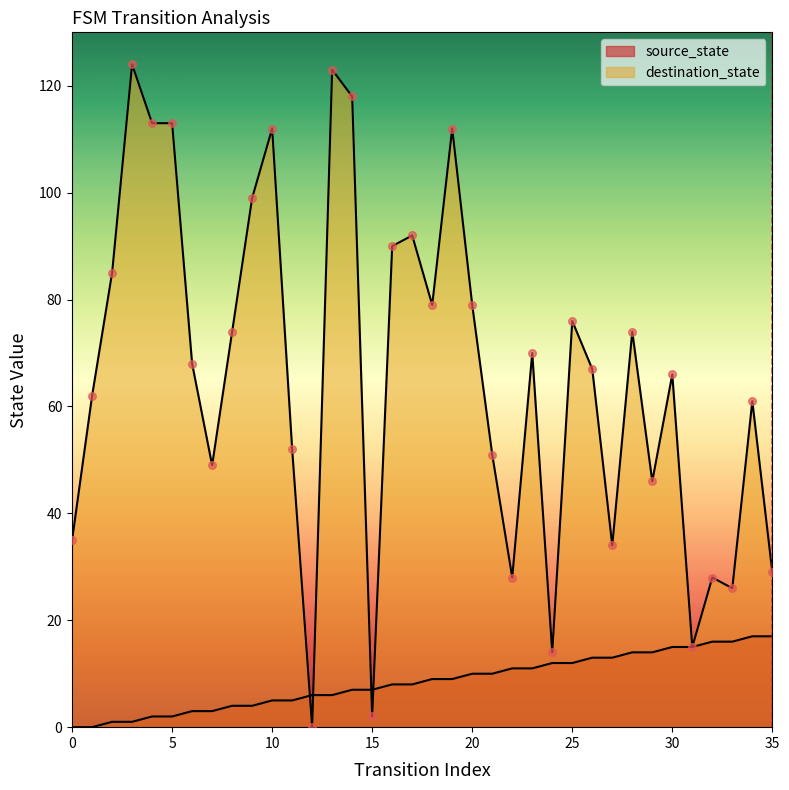

Which series reaches the minimum Y coordinate?

source_state